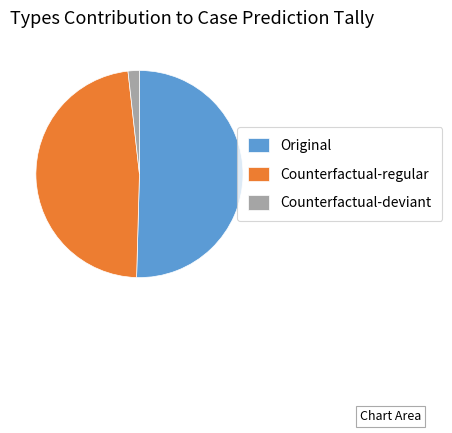

True or false: Original accounts for 83% of the total.

False